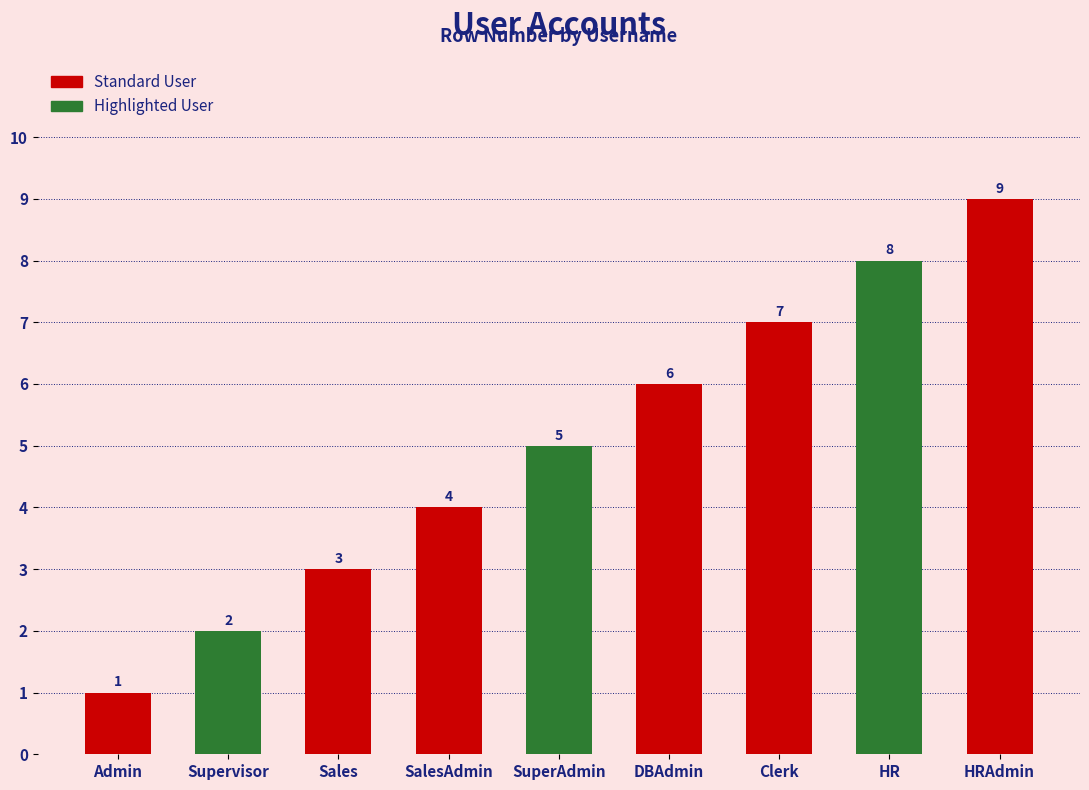

What is the value of the 2nd bar from the left?

2